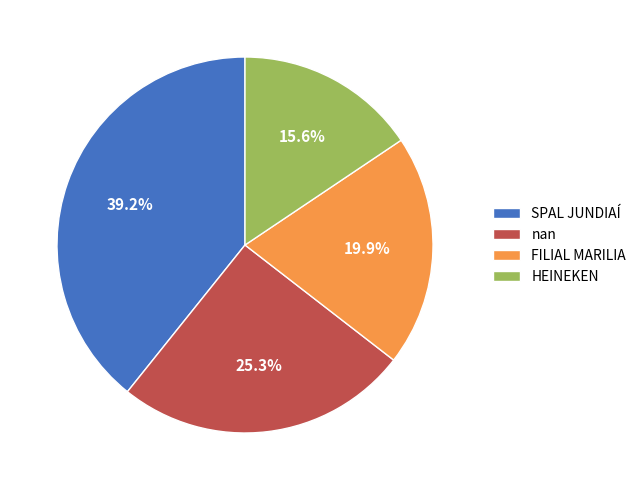

Is FILIAL MARILIA the majority of the pie?

No